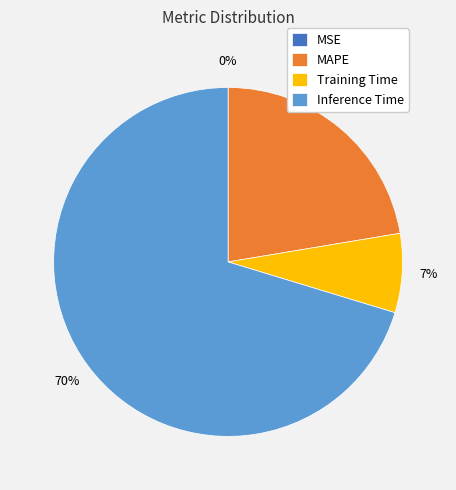

To the nearest percent, what portion does Training Time represent?

7%